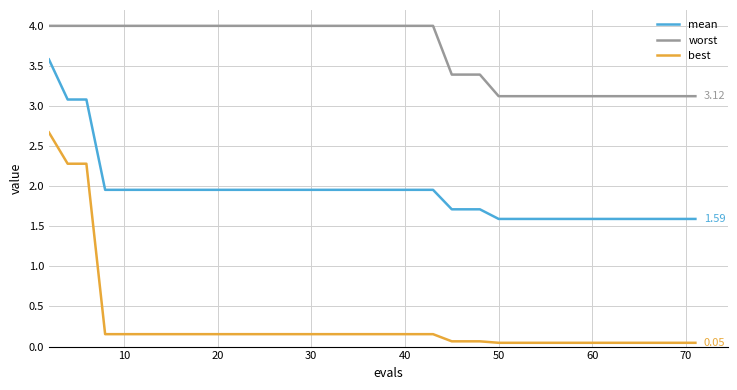

Rank the series by their maximum value, from lowest to highest.

best, mean, worst